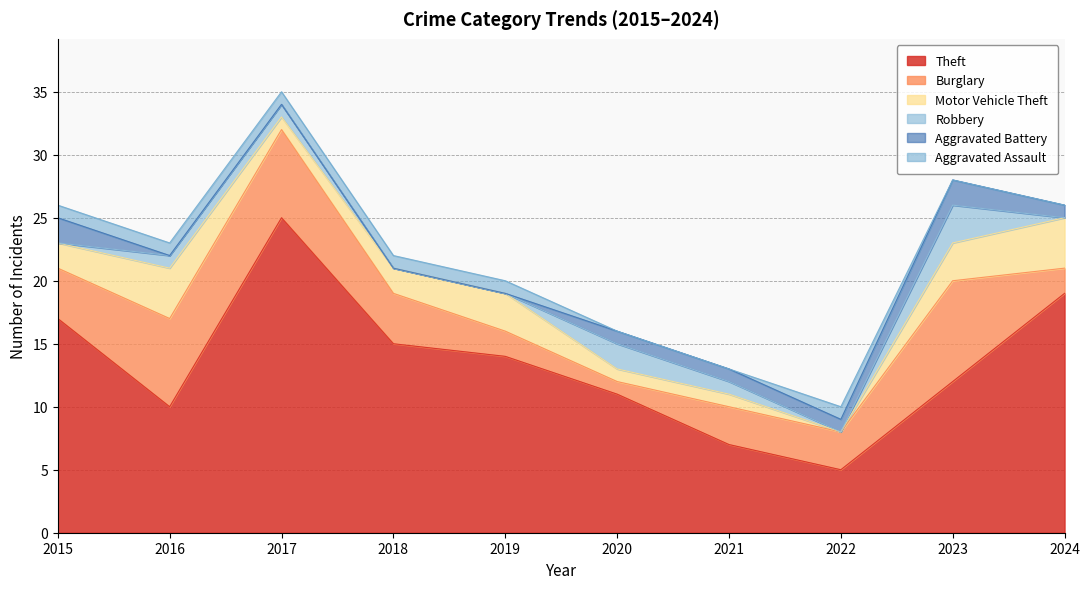

What is the sum of the Motor Vehicle Theft values at 2023 and 2019?

6